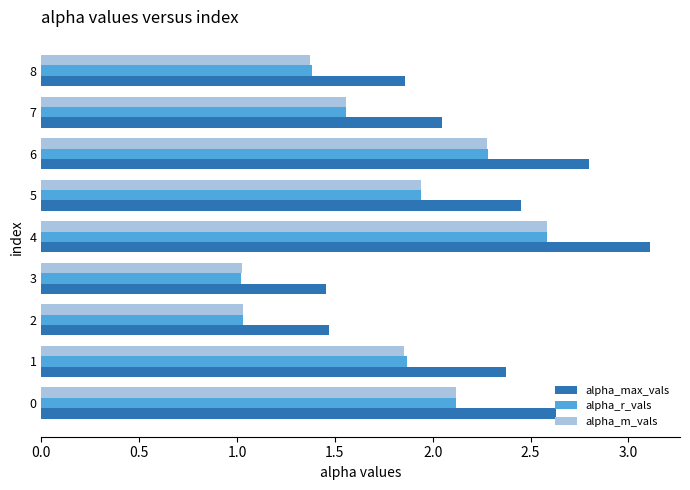

Which series has the largest total across all categories?

alpha_max_vals